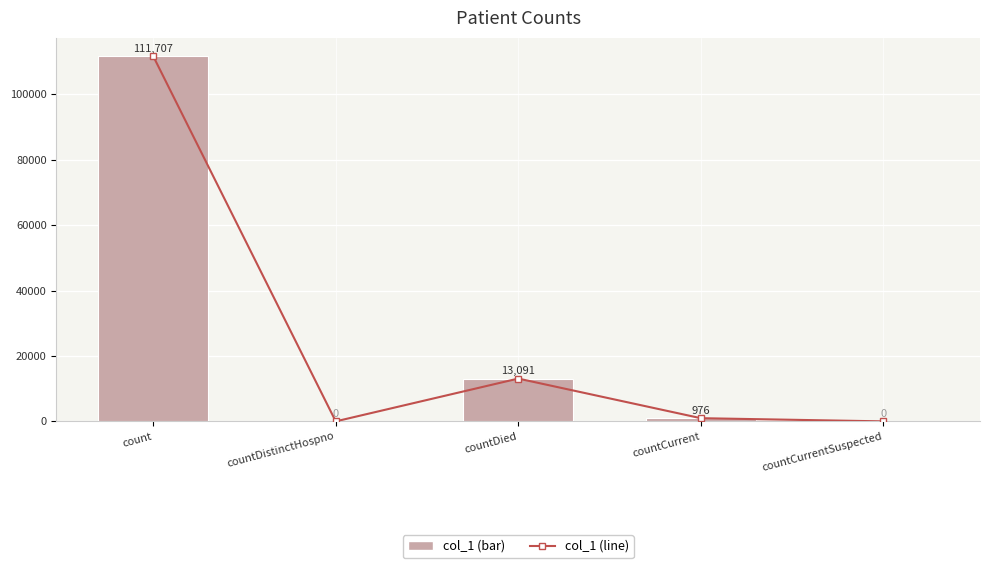

What is the value of the 1st bar from the left?

111707